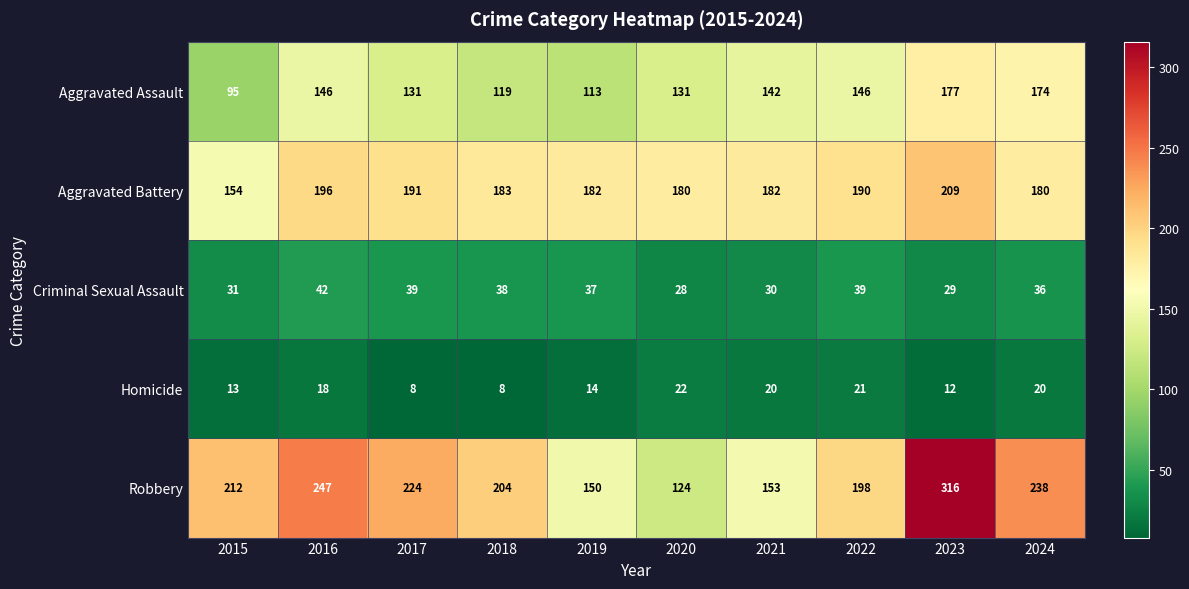

How many distinct data groups are displayed?

5